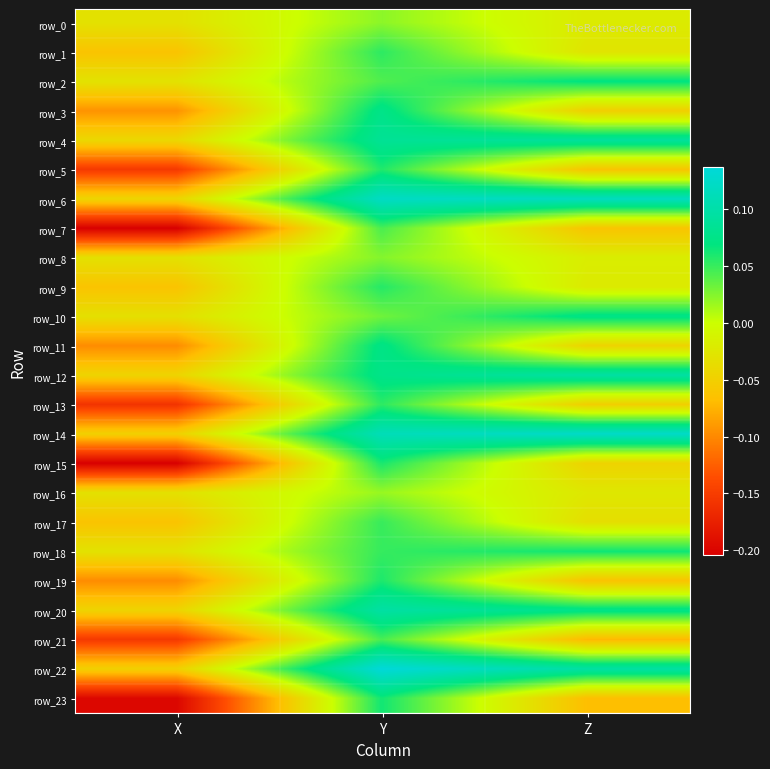

What is the difference between the highest and lowest values at Y?

0.1